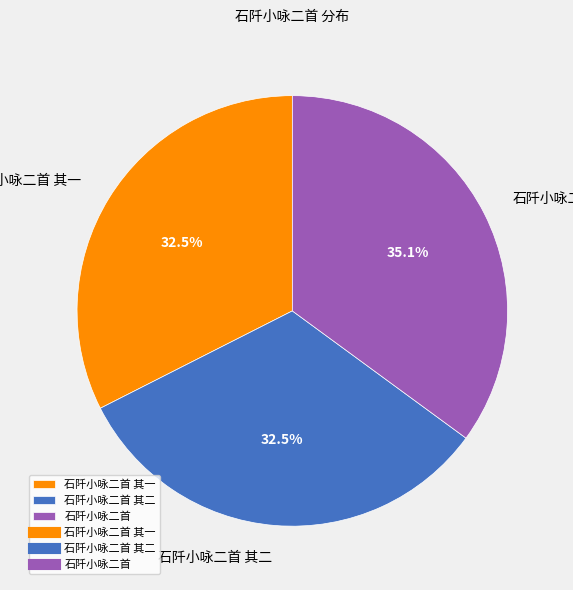

How many segments does this pie chart have?

3